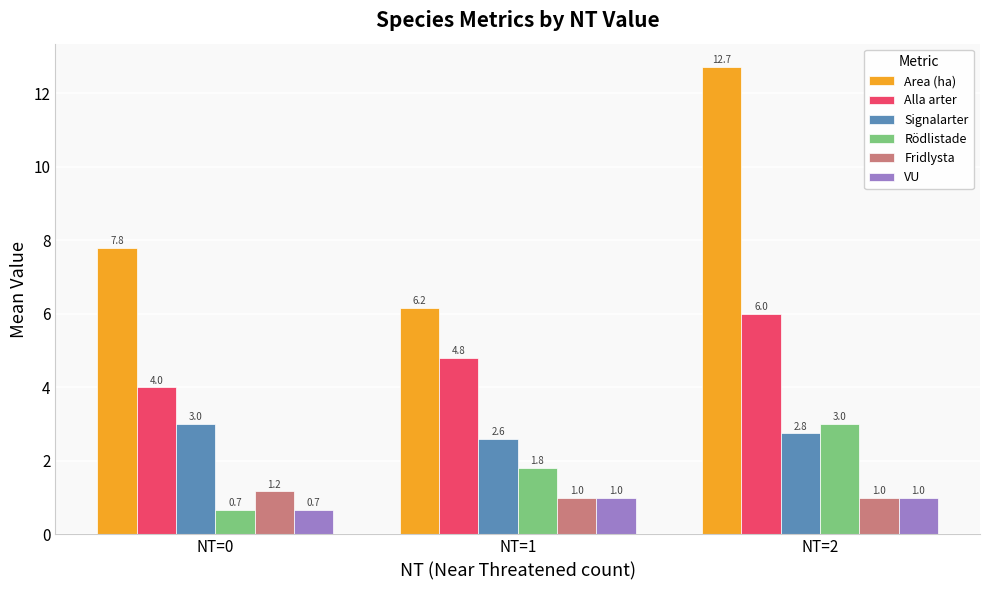

Is it true that Alla arter equals 3.4 at NT=2?

False